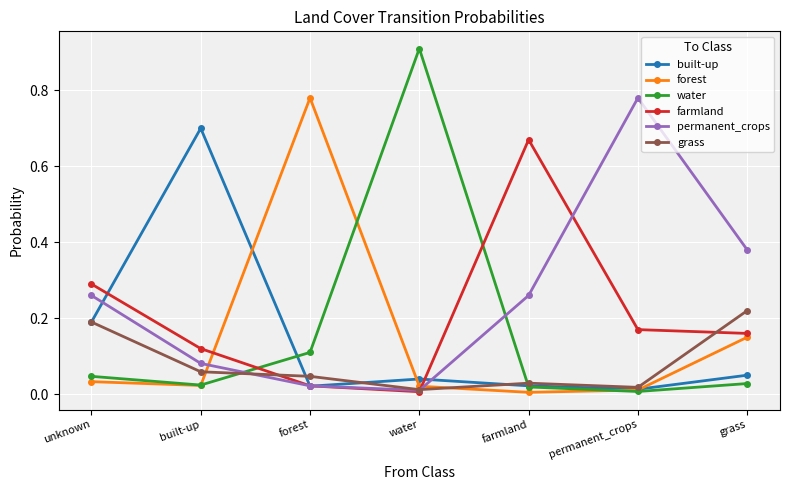

Which series changed the most between farmland and permanent_crops?

permanent_crops